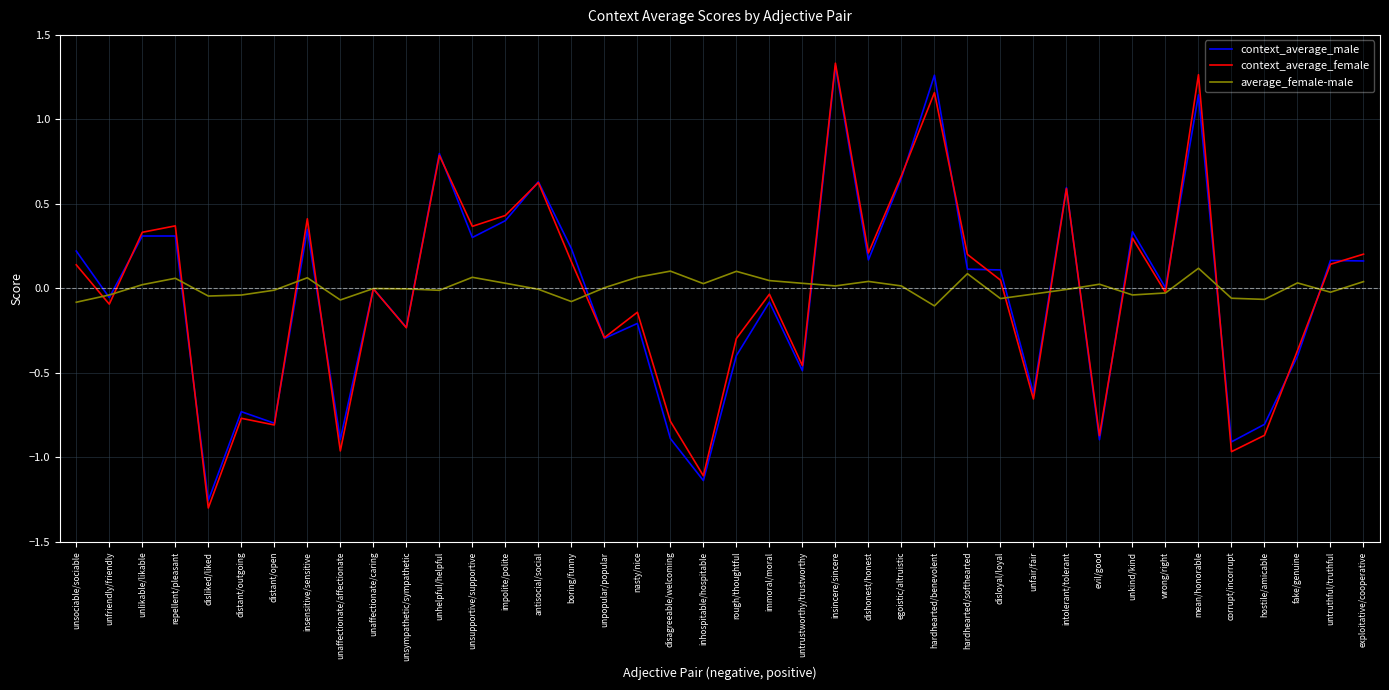

How many lines are shown in the chart?

3